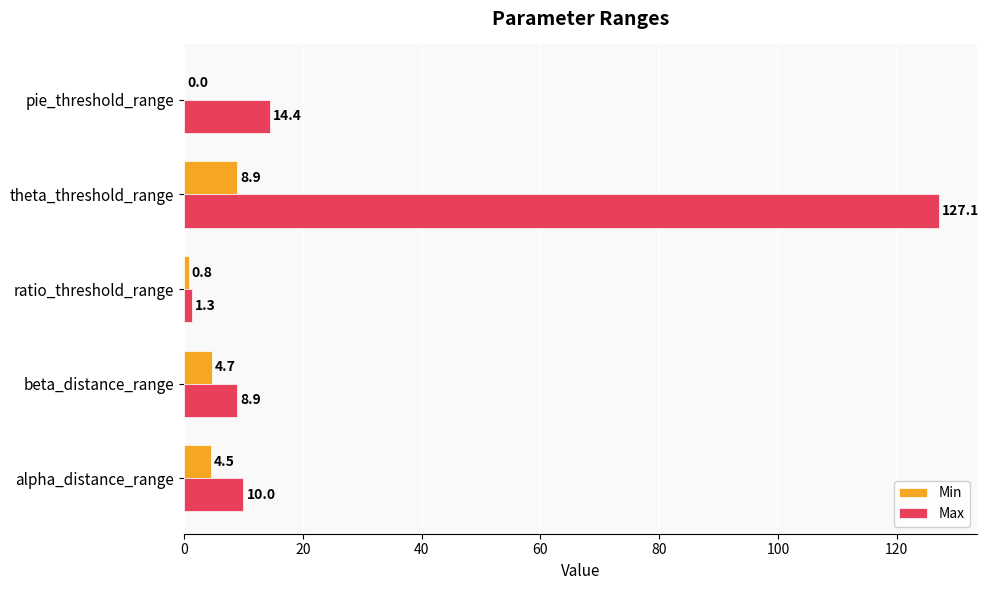

What is the greatest value displayed?

127.1